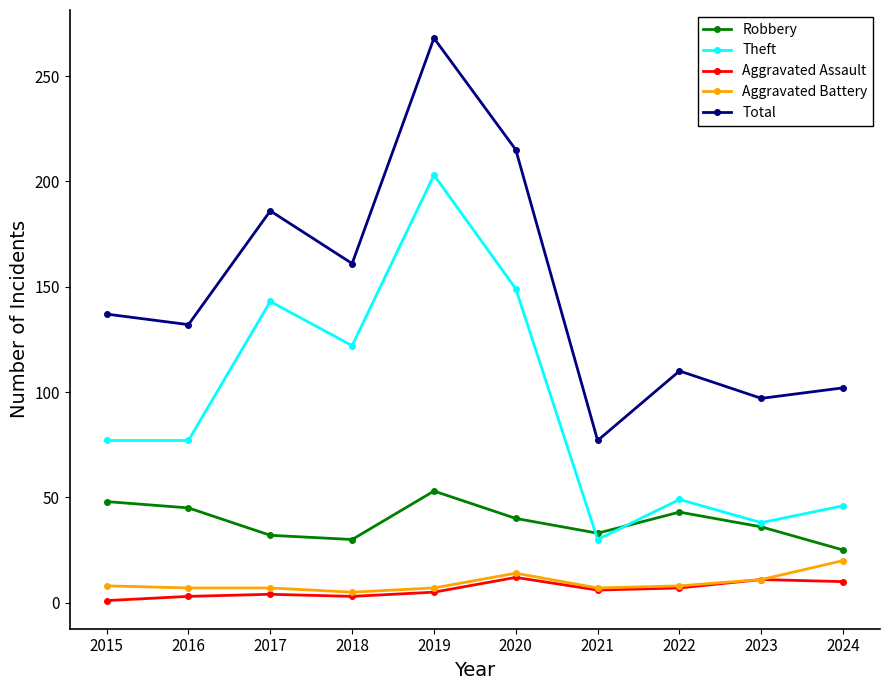

True or false: Aggravated Battery and Theft cross at least once.

False